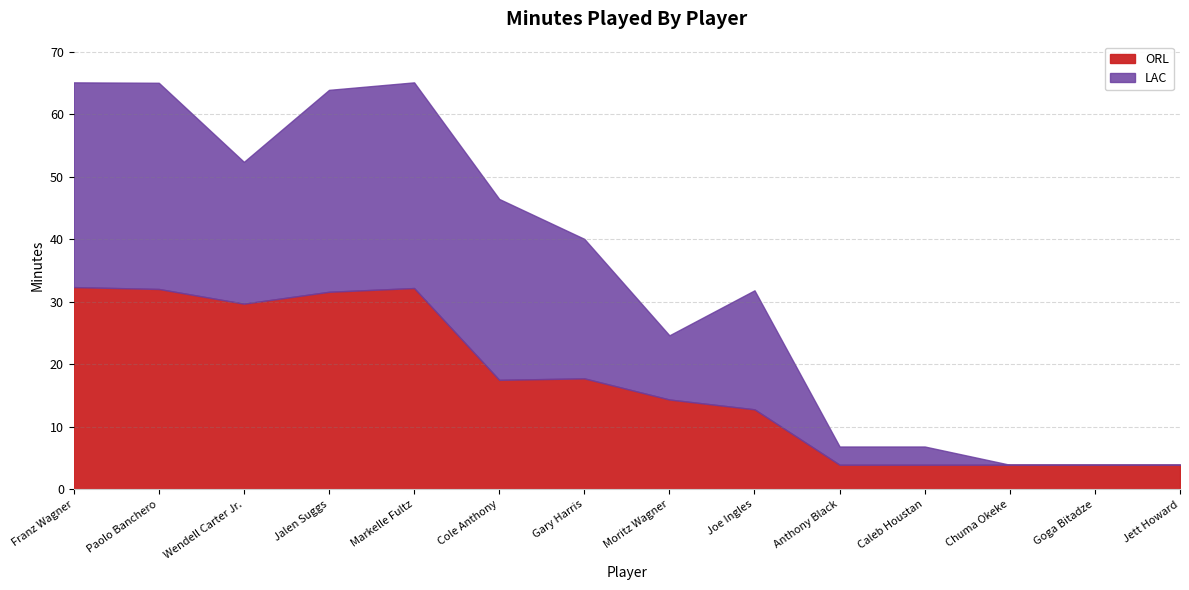

List the series in order of their overall mean, lowest first.

ORL, LAC